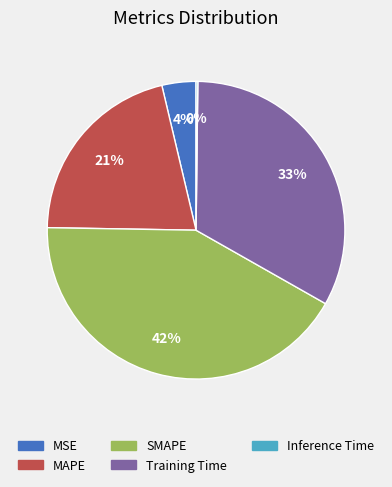

Does MAPE account for over 50% of the chart?

No